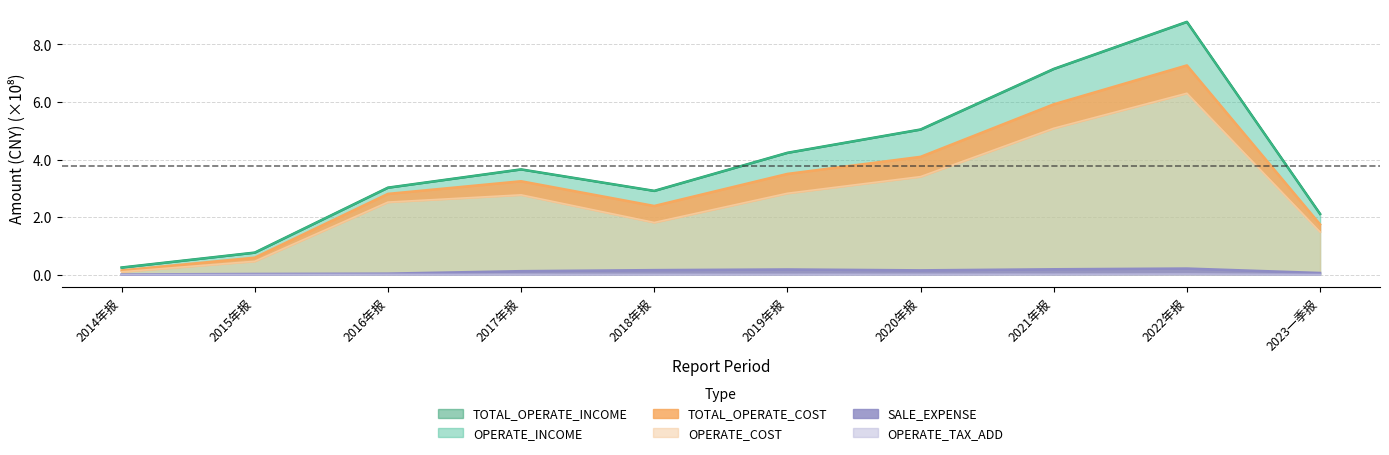

Reading right to left, extract all data points from this chart.

TOTAL_OPERATE_INCOME: 2023一季报=2.1	2022年报=8.8	2021年报=7.1	2020年报=5.0	2019年报=4.2	2018年报=2.9	2017年报=3.7	2016年报=3.0	2015年报=0.8	2014年报=0.2
OPERATE_INCOME: 2023一季报=2.1	2022年报=8.8	2021年报=7.1	2020年报=5.0	2019年报=4.2	2018年报=2.9	2017年报=3.7	2016年报=3.0	2015年报=0.8	2014年报=0.2
TOTAL_OPERATE_COST: 2023一季报=1.7	2022年报=7.3	2021年报=5.9	2020年报=4.1	2019年报=3.5	2018年报=2.4	2017年报=3.2	2016年报=2.8	2015年报=0.6	2014年报=0.1
OPERATE_COST: 2023一季报=1.5	2022年报=6.3	2021年报=5.1	2020年报=3.4	2019年报=2.8	2018年报=1.8	2017年报=2.8	2016年报=2.5	2015年报=0.5	2014年报=0.1
SALE_EXPENSE: 2023一季报=0.1	2022年报=0.2	2021年报=0.2	2020年报=0.1	2019年报=0.2	2018年报=0.2	2017年报=0.1	2016年报=0.0	2015年报=0.0	2014年报=0.0
OPERATE_TAX_ADD: 2023一季报=0.0	2022年报=0.0	2021年报=0.0	2020年报=0.0	2019年报=0.0	2018年报=0.0	2017年报=0.0	2016年报=0.0	2015年报=0.0	2014年报=0.0